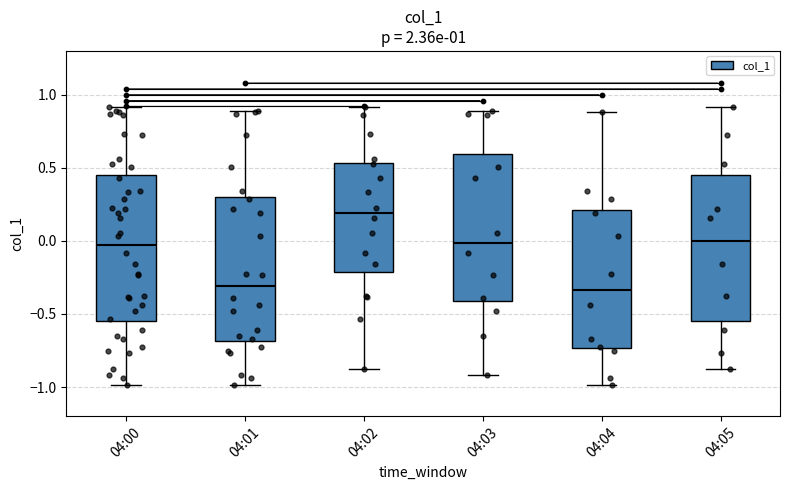

Which box has the highest median line?

04:02